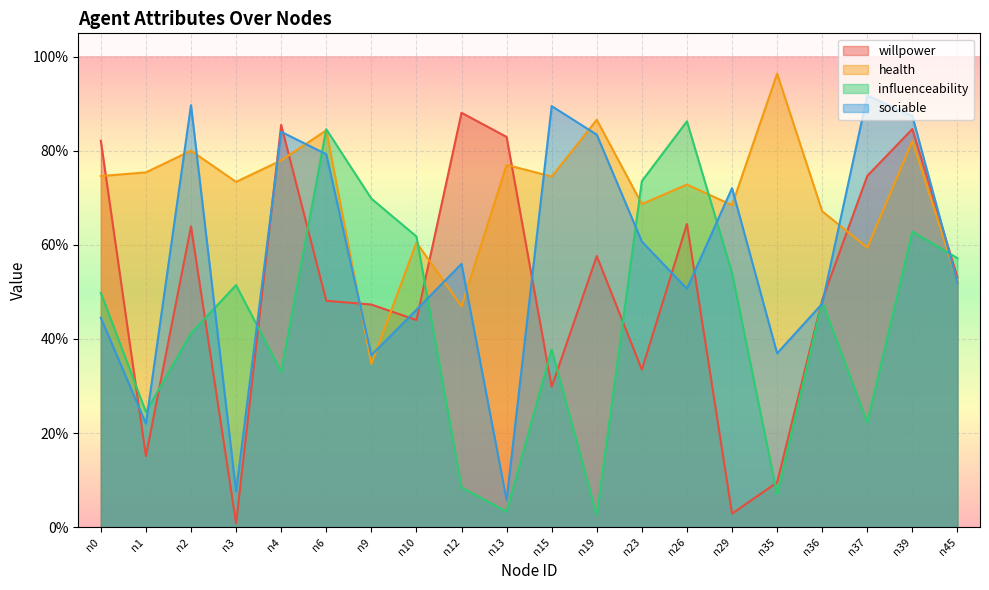

What is the spread (max minus min) of values at n2?

0.5